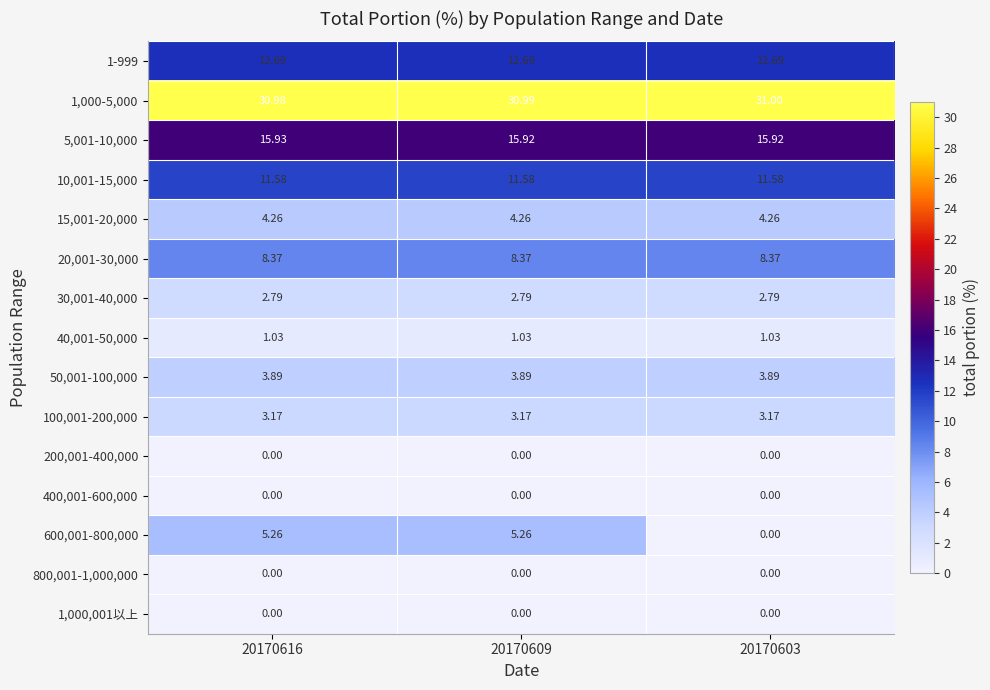

Which series has the largest total across all categories?

1,000-5,000